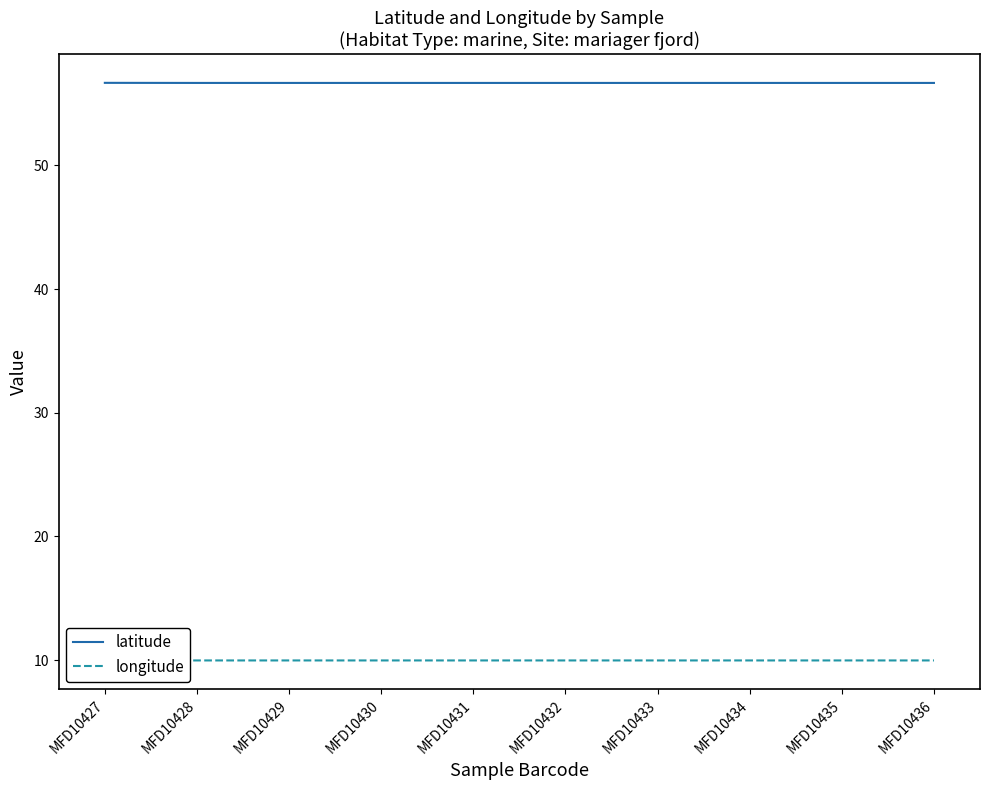

At which category is the sum across all series the highest?

MFD10428